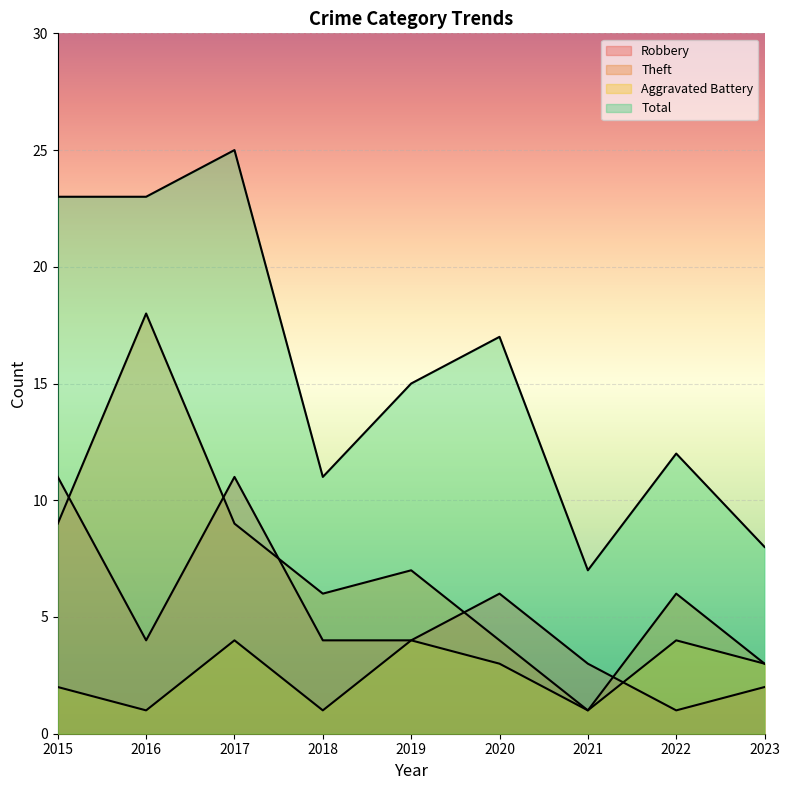

What is the spread (max minus min) of values at 2021?

6